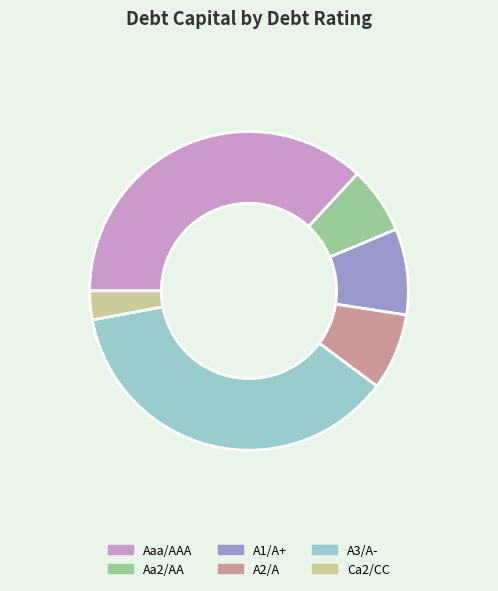

Combined, do A3/A- and A1/A+ account for over 50%?

No